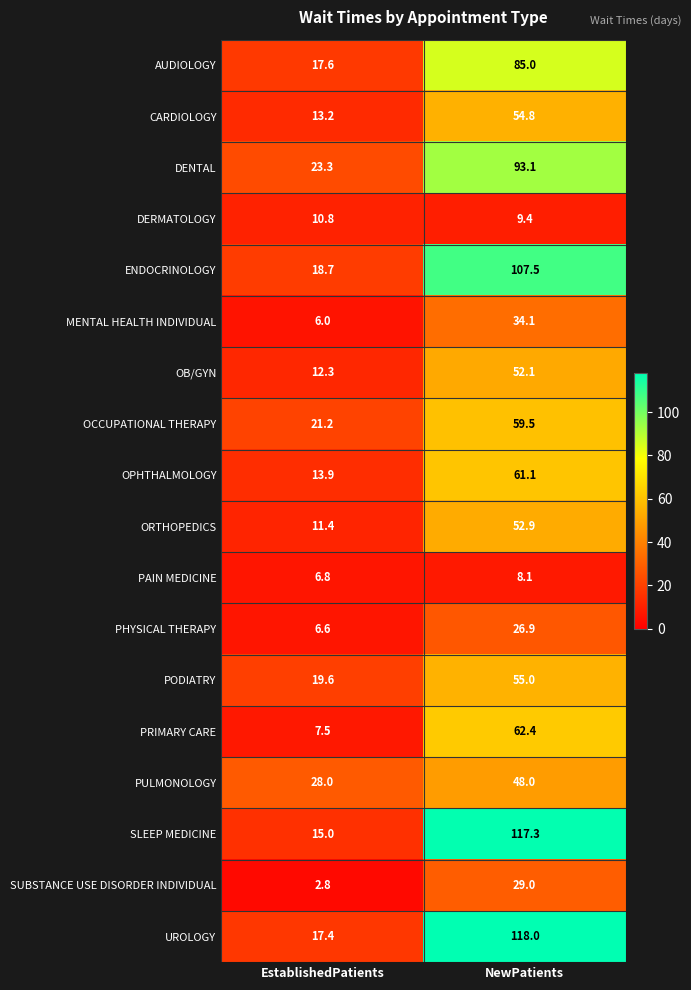

What is the total value across all series at NewPatients?

1074.2